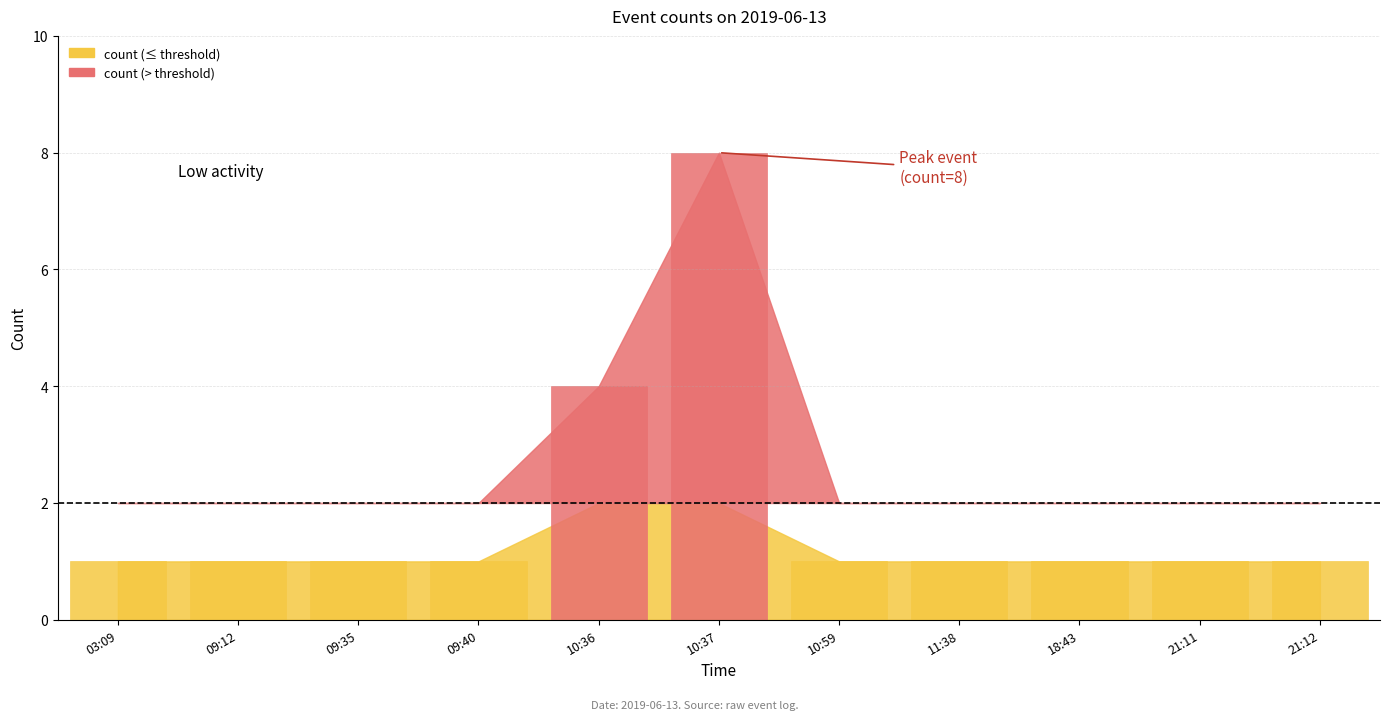

What is the minimum value shown in the chart?

1